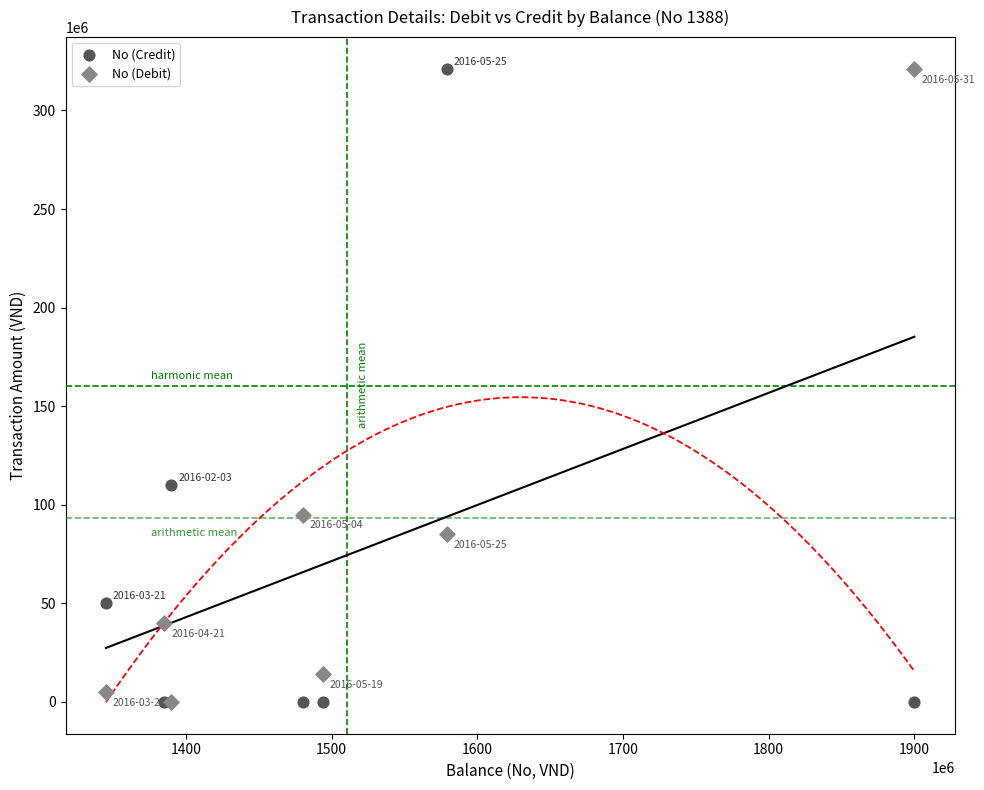

What are all the series names shown in the legend?

No (Credit), No (Debit)